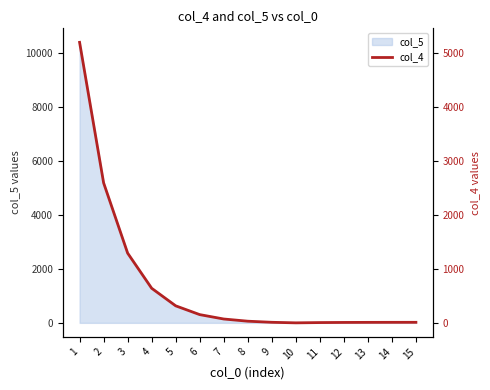

How many points are lower than both their immediate neighbors (excluding endpoints)?

1